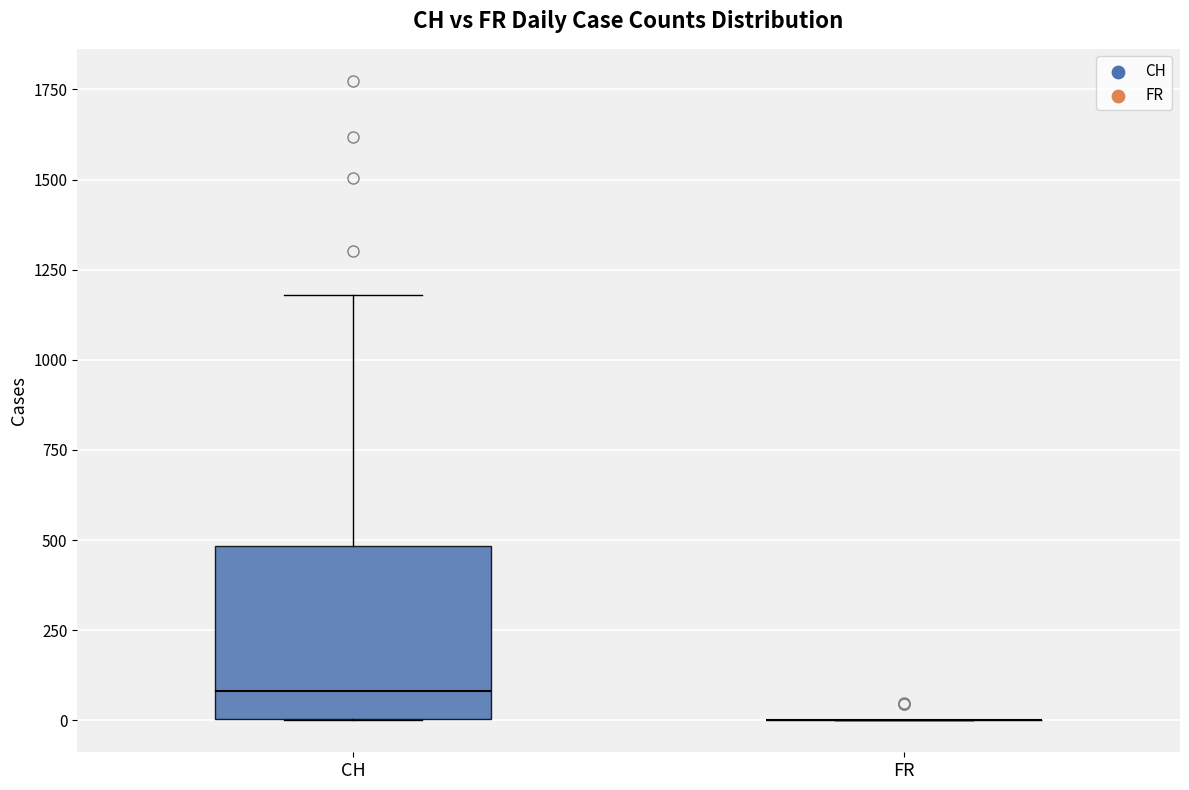

Which box is the tallest, from its lower edge to its upper edge?

CH